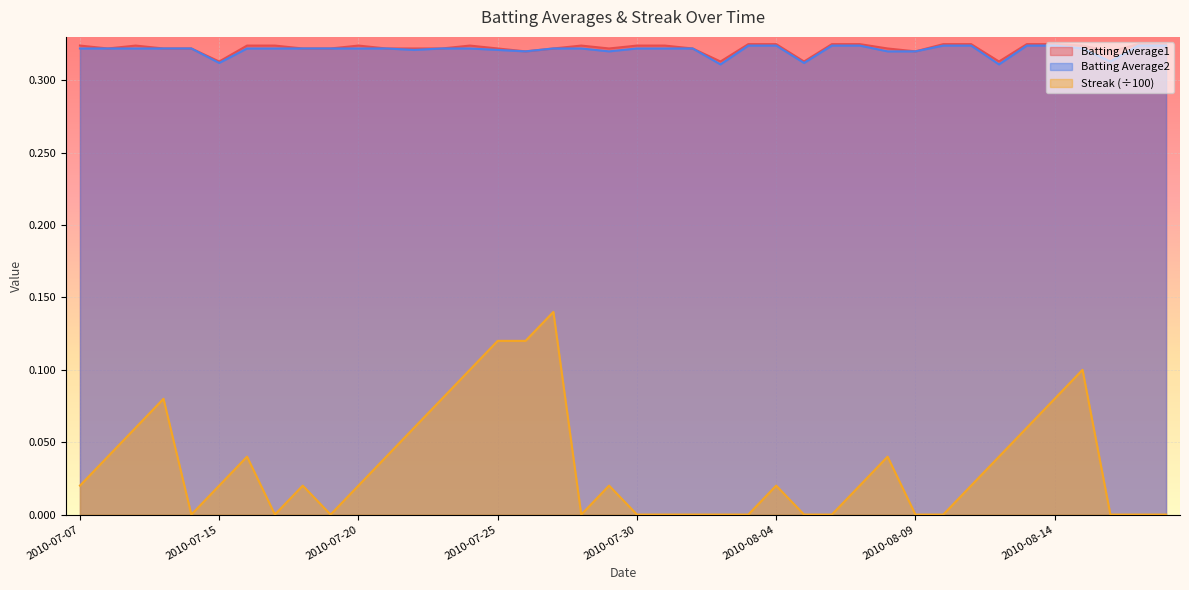

Reading left to right, what are all the values shown in this chart?

Batting Average1: 0.3	0.3	0.3	0.3	0.3	0.3	0.3	0.3	0.3	0.3	0.3	0.3	0.3	0.3	0.3	0.3	0.3	0.3	0.3	0.3	0.3	0.3	0.3	0.3	0.3	0.3	0.3	0.3	0.3	0.3	0.3	0.3	0.3	0.3	0.3	0.3	0.3	0.3	0.3	0.3
Batting Average2: 0.3	0.3	0.3	0.3	0.3	0.3	0.3	0.3	0.3	0.3	0.3	0.3	0.3	0.3	0.3	0.3	0.3	0.3	0.3	0.3	0.3	0.3	0.3	0.3	0.3	0.3	0.3	0.3	0.3	0.3	0.3	0.3	0.3	0.3	0.3	0.3	0.3	0.3	0.3	0.3
Streak: 0.0	0.0	0.1	0.1	0.0	0.0	0.0	0.0	0.0	0.0	0.0	0.0	0.1	0.1	0.1	0.1	0.1	0.1	0.0	0.0	0.0	0.0	0.0	0.0	0.0	0.0	0.0	0.0	0.0	0.0	0.0	0.0	0.0	0.0	0.1	0.1	0.1	0.0	0.0	0.0